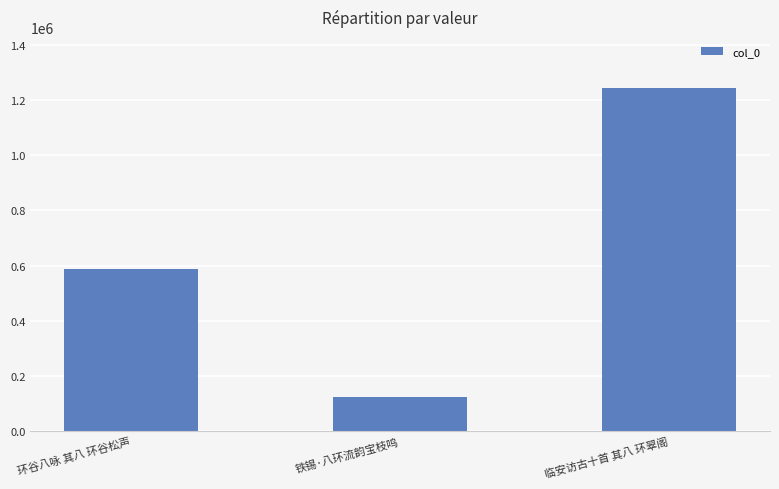

What is the ratio of the value at 铁锡·八环流韵宝枝鸣 to the value at 环谷八咏 其八 环谷松声?

0.2